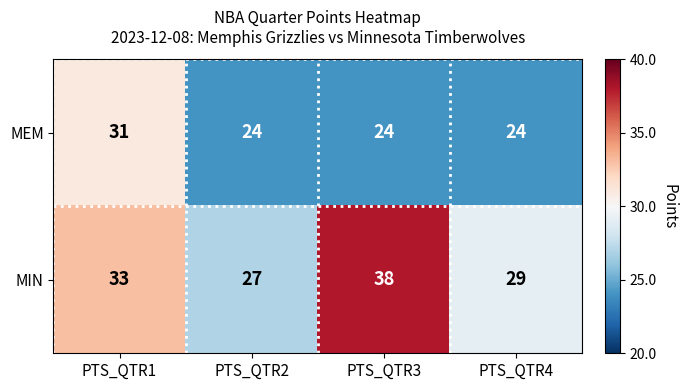

Count the MEM values in the range 24 to 31.

4